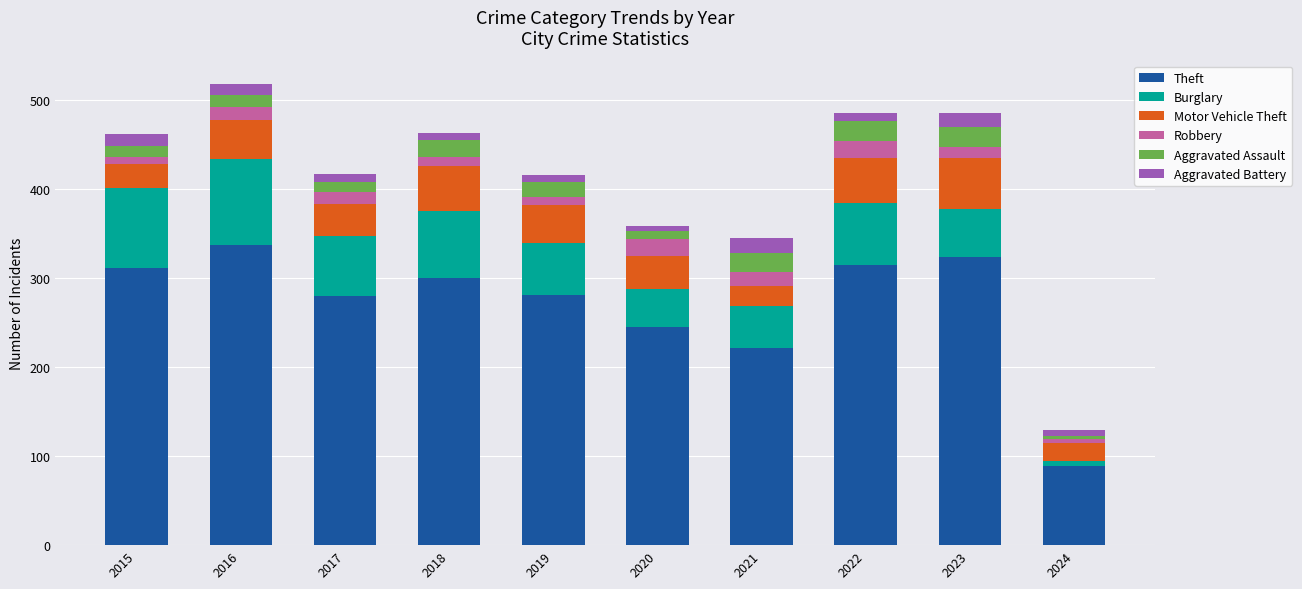

Where does the Theft series first go above 300?

2015